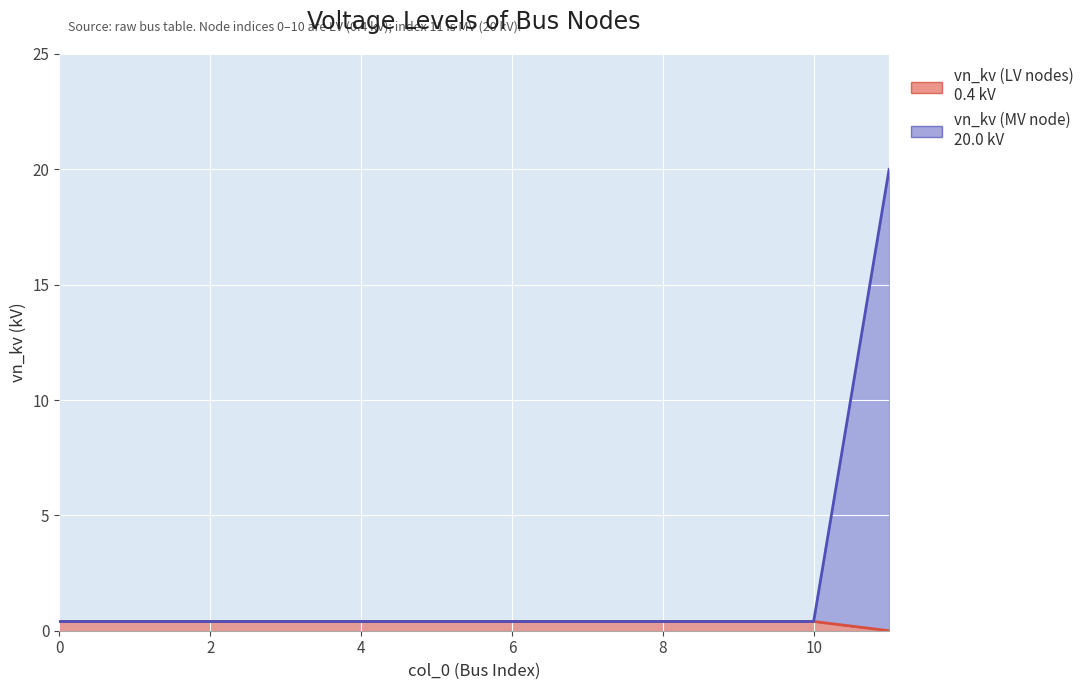

How many distinct data groups are displayed?

2